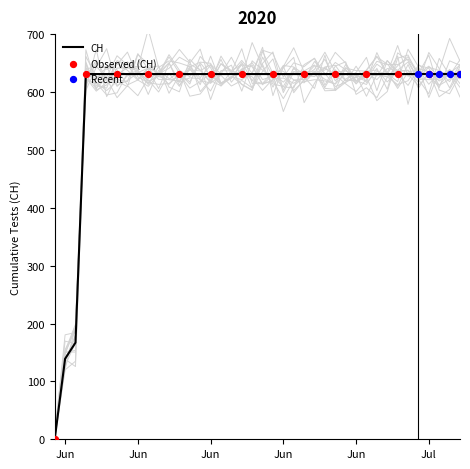

Approximately how many times larger is the value at 2020-07-03 compared to 2020-06-12?

1.0